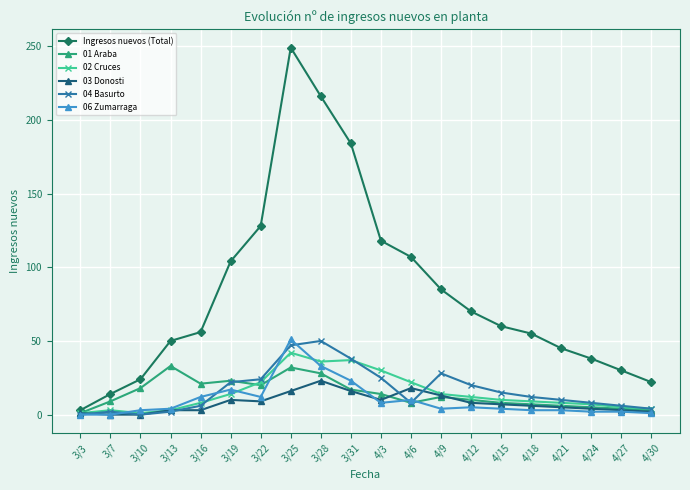

What is the greatest value displayed?

249